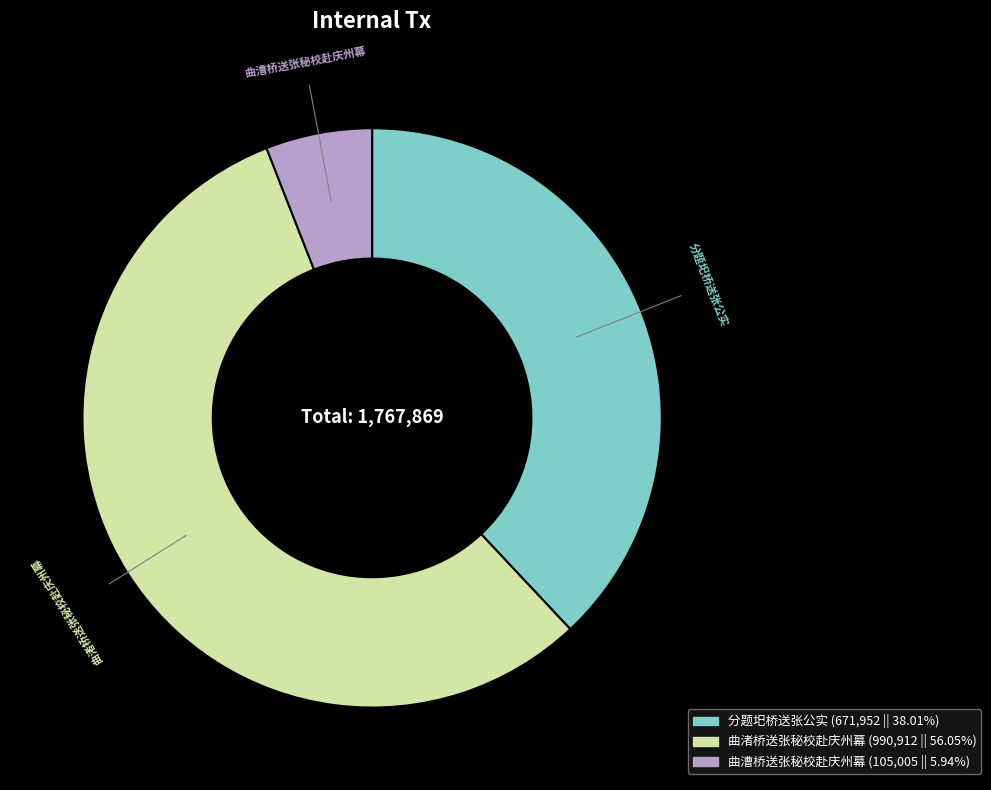

True or false: 分题圯桥送张公实 accounts for 24% of the total.

False